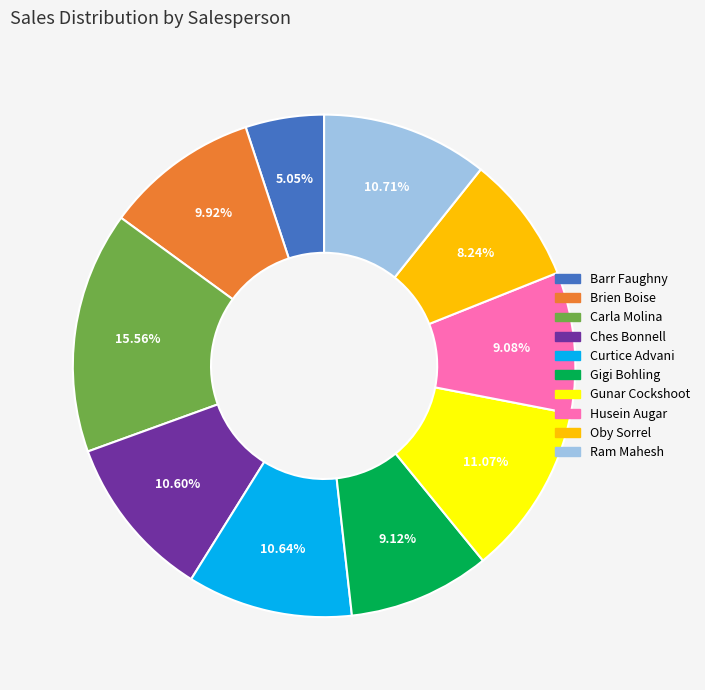

Is there any slice that represents more than half of the pie?

No